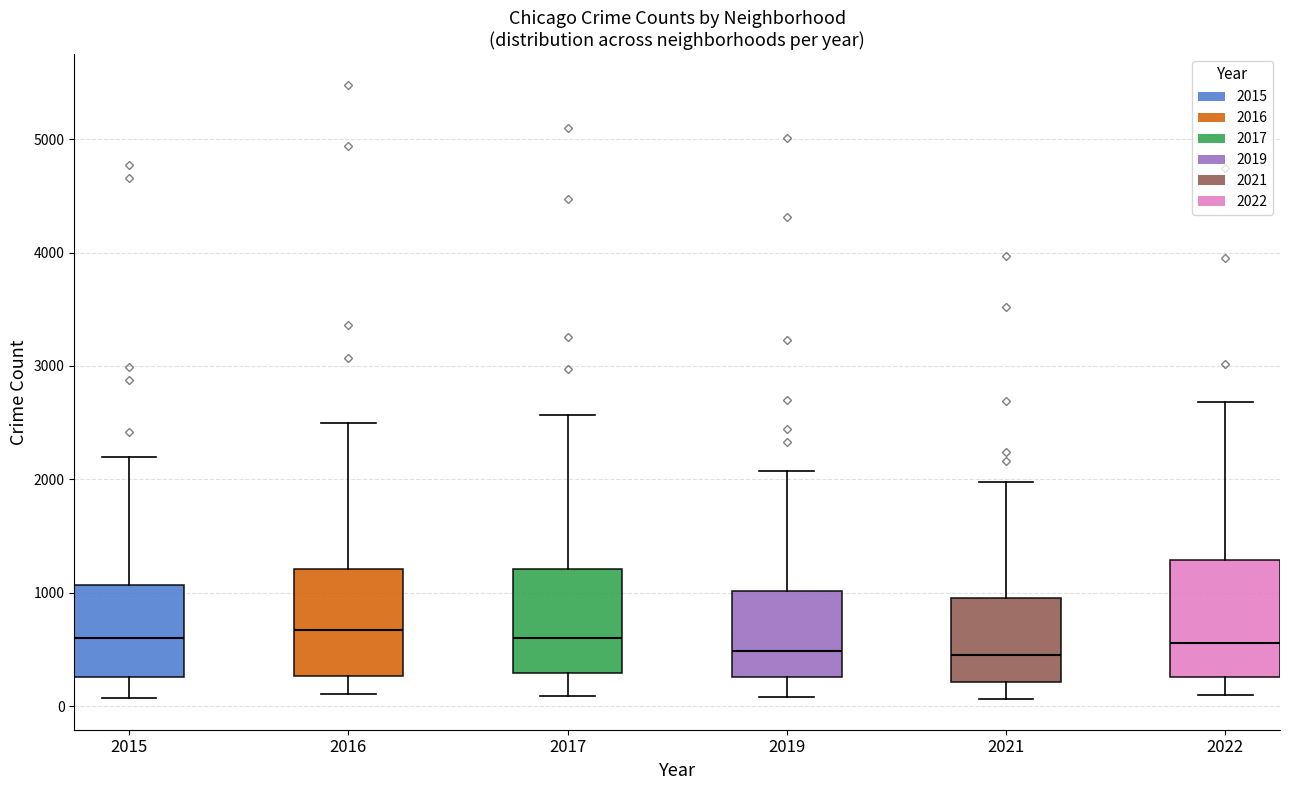

Where is the upper edge of the box at x = 2022 on the y-axis? The values are not printed on the chart, so give them approximately, as read against the axis.

1300